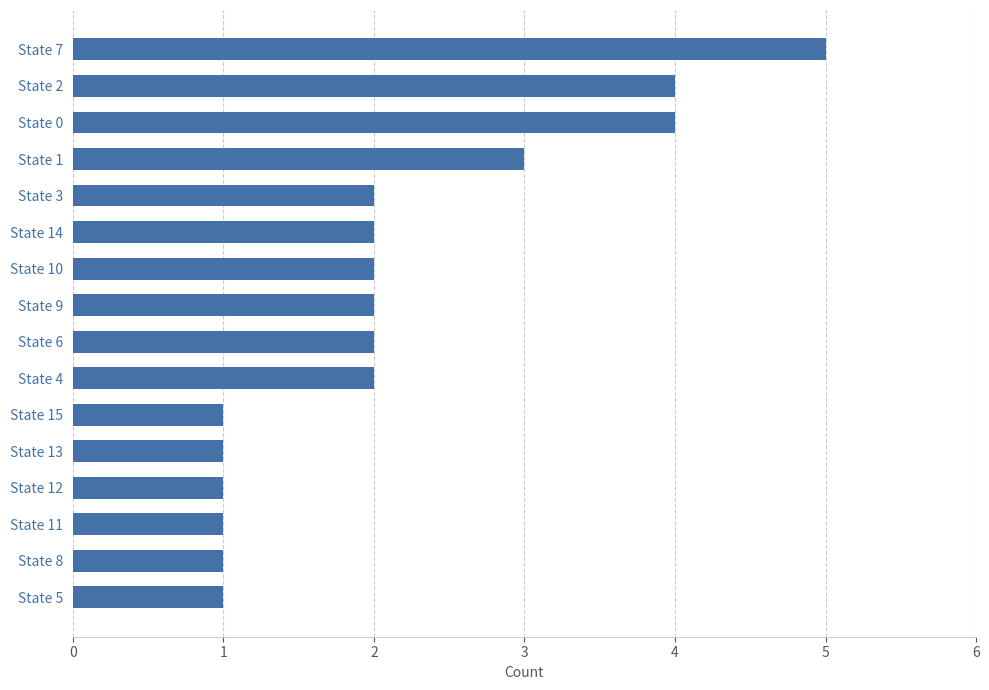

How many bars are there in total?

16